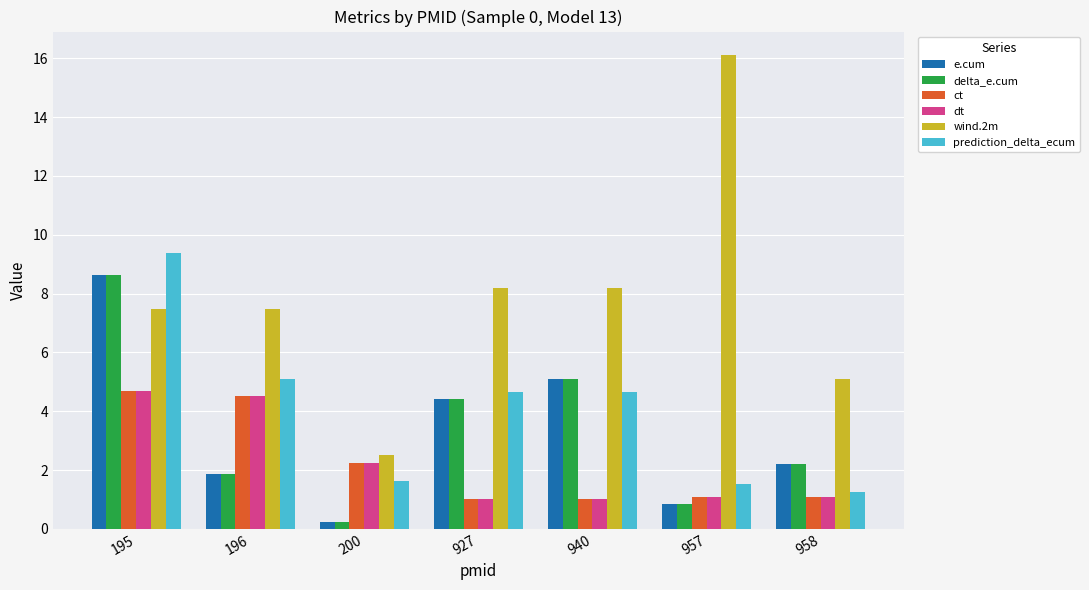

Which category has the highest value in the e.cum series?

195